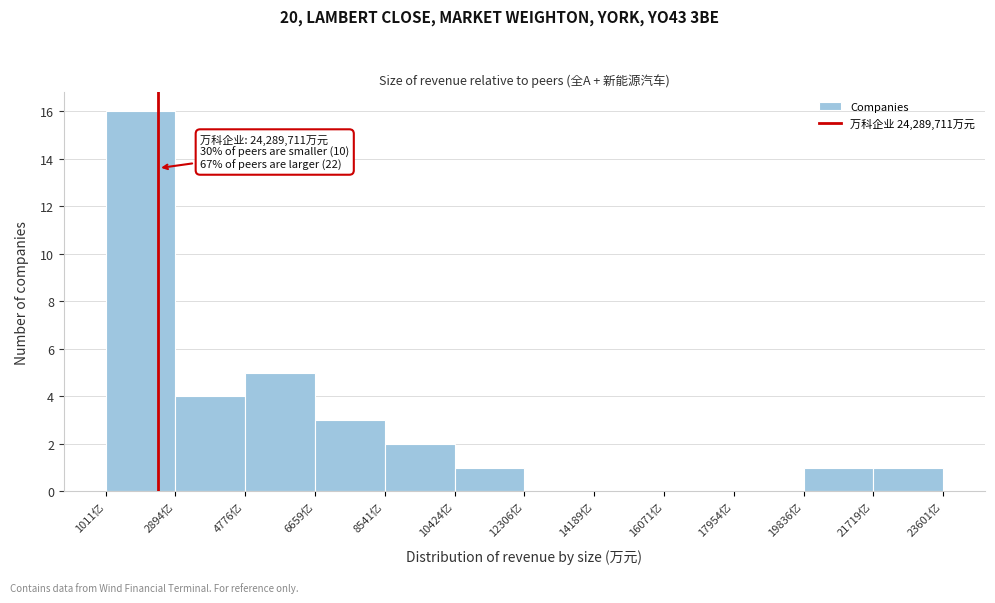

Reading right to left, transcribe all the data shown in this chart.

21719亿=1	19836亿=1	17954亿=0	16071亿=0	14189亿=0	12306亿=0	10424亿=1	8541亿=2	6659亿=3	4776亿=5	2894亿=4	1011亿=16